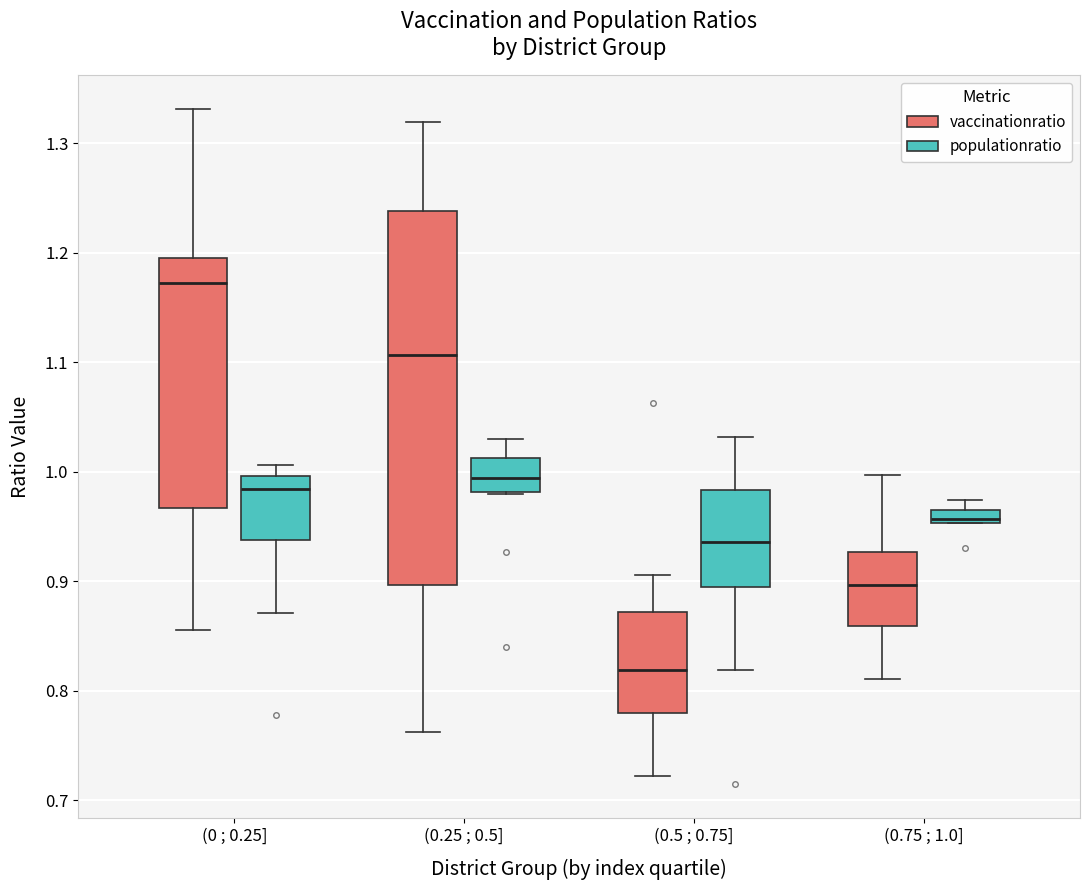

Where does the upper whisker of the box for (0.75 ; 1.0] (vaccinationratio) end on the y-axis? The values are not printed on the chart, so give them approximately, as read against the axis.

1.00